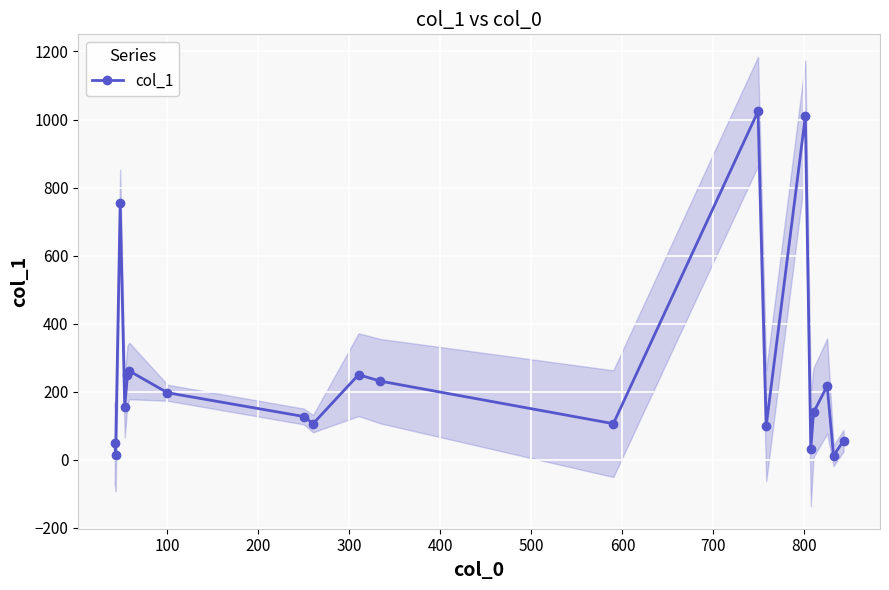

What is the smallest value displayed?

12